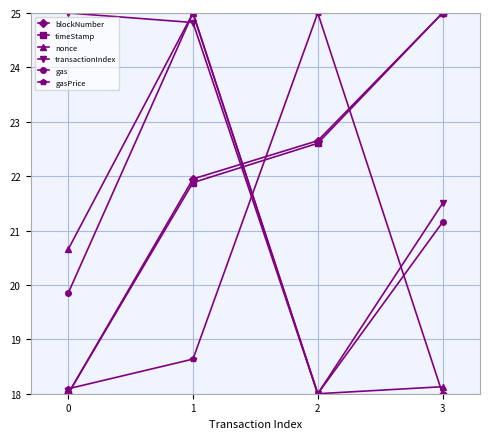

True or false: gasPrice has a value of 29.7 at 0.

False